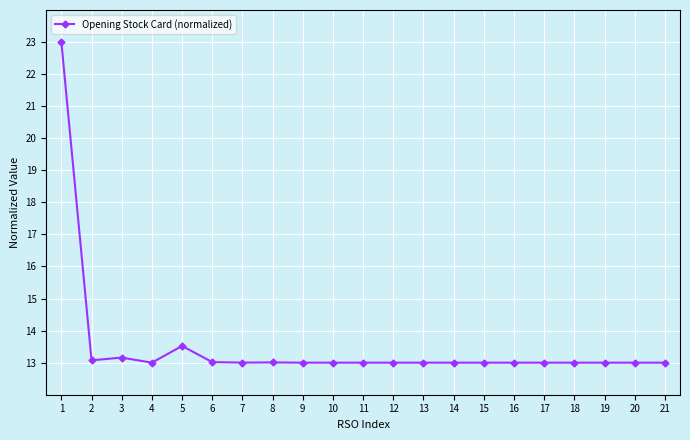

What value does the data have at 2?

13.1